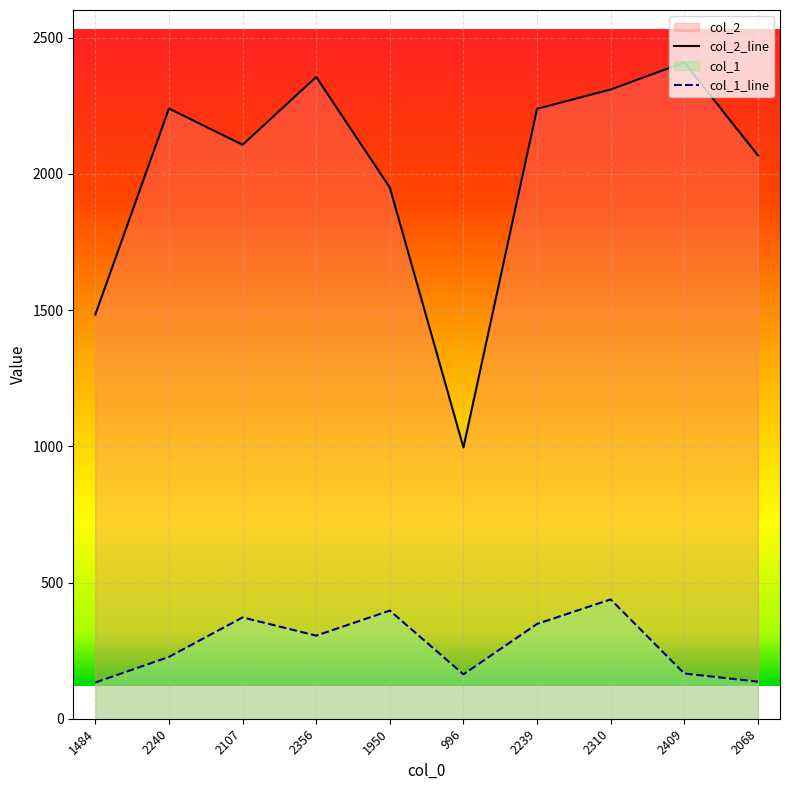

What is the label of the 3rd point from the left?

2107